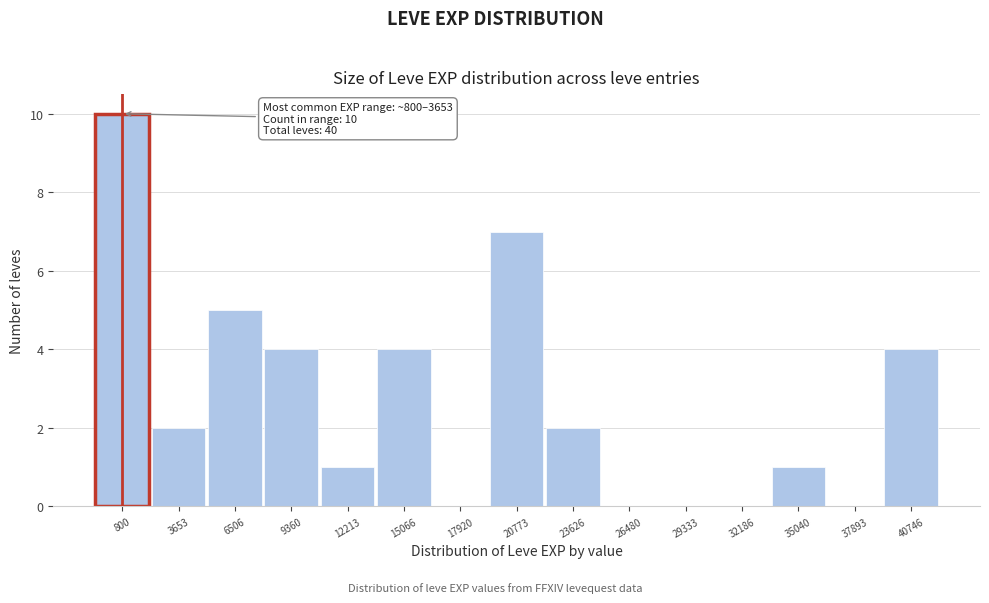

Reading right to left, list all the values displayed in this chart.

40746=4	37893=0	35040=1	32186=0	29333=0	26480=0	23626=2	20773=7	17920=0	15066=4	12213=1	9360=4	6506=5	3653=2	800=10